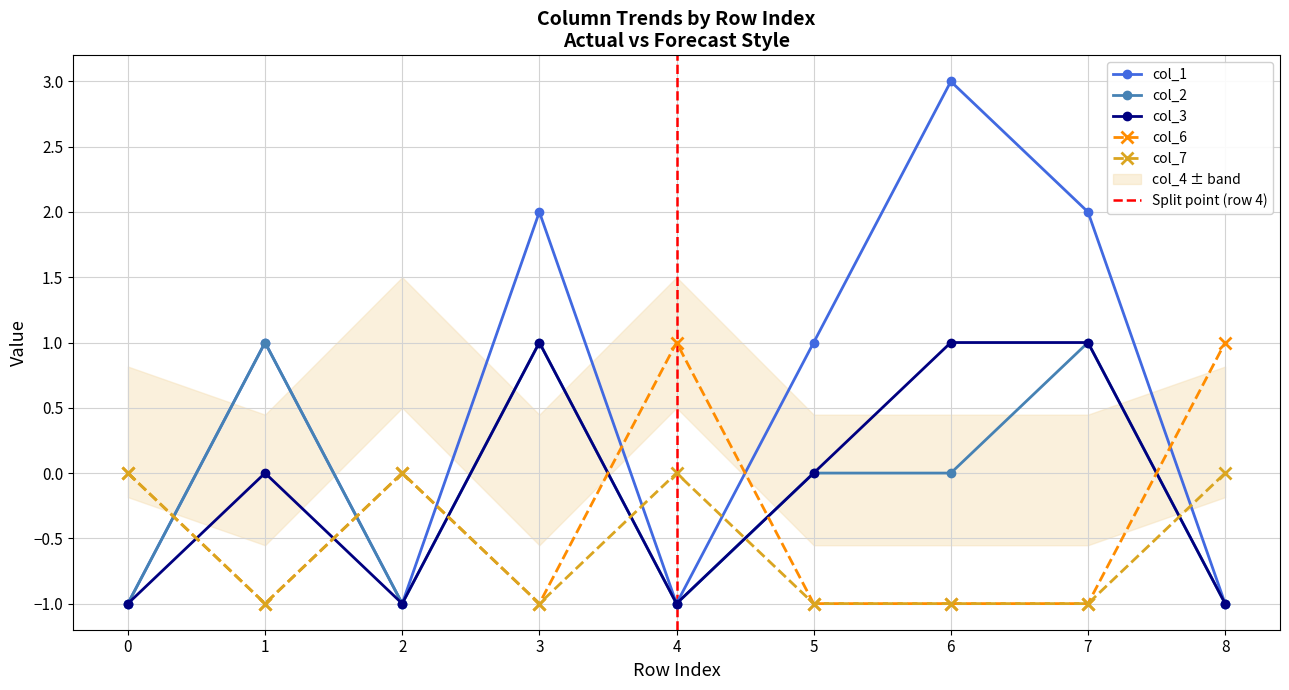

True or false: col_3 and col_1 cross at least once.

False